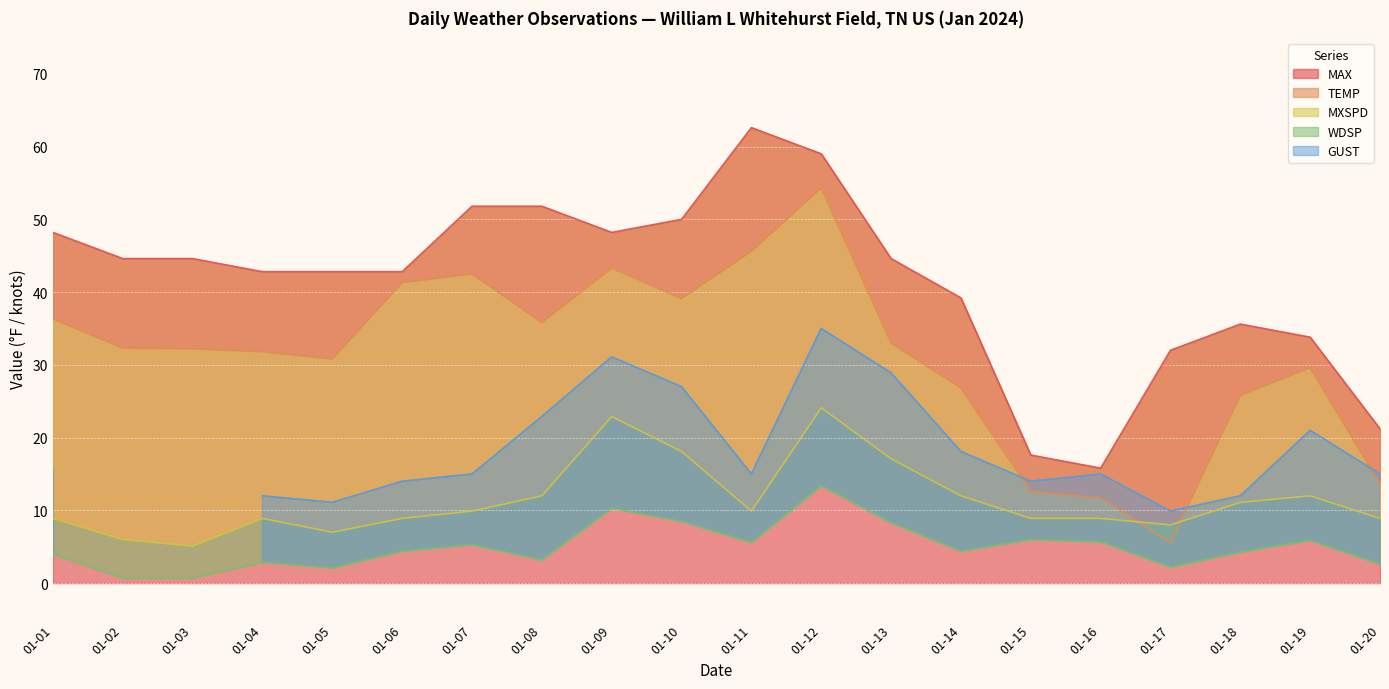

The value of MAX at 01-19 is 33.8. True or false?

True